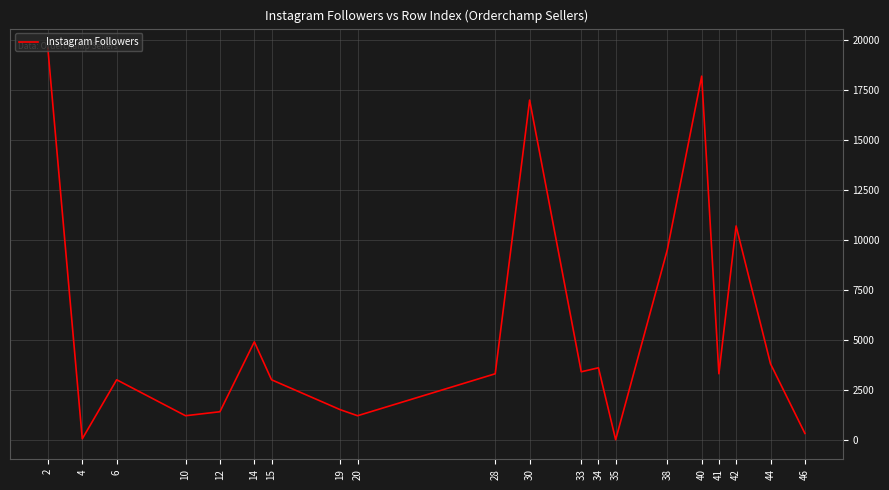

What is the average value?

5448